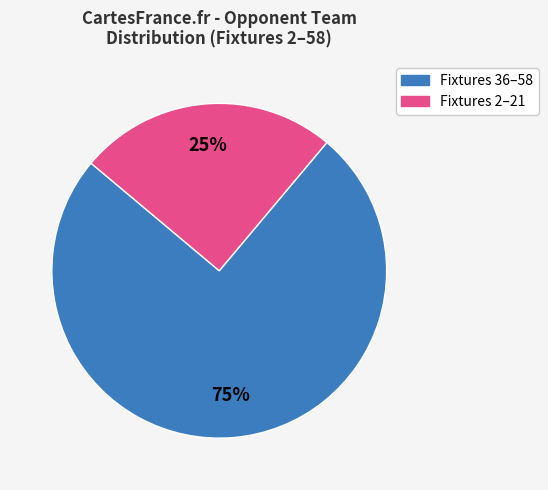

To the nearest percent, what is the average slice percentage?

50%